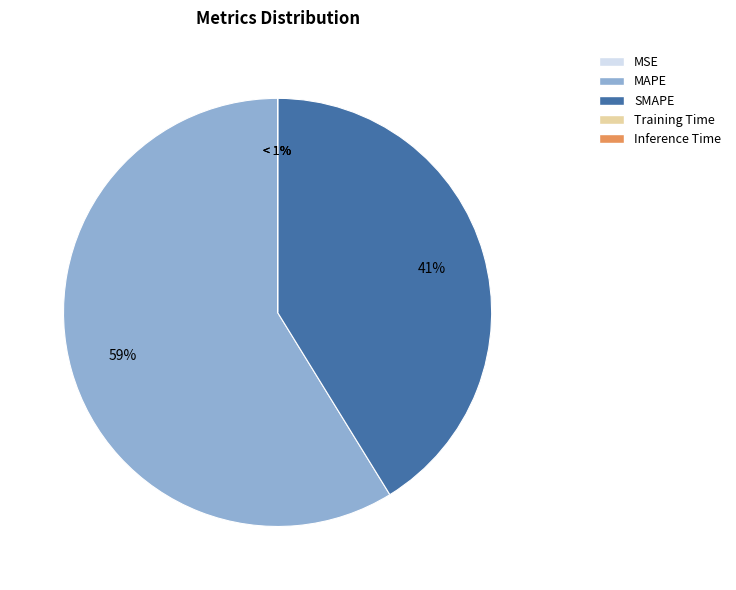

Which slice is the largest?

MAPE